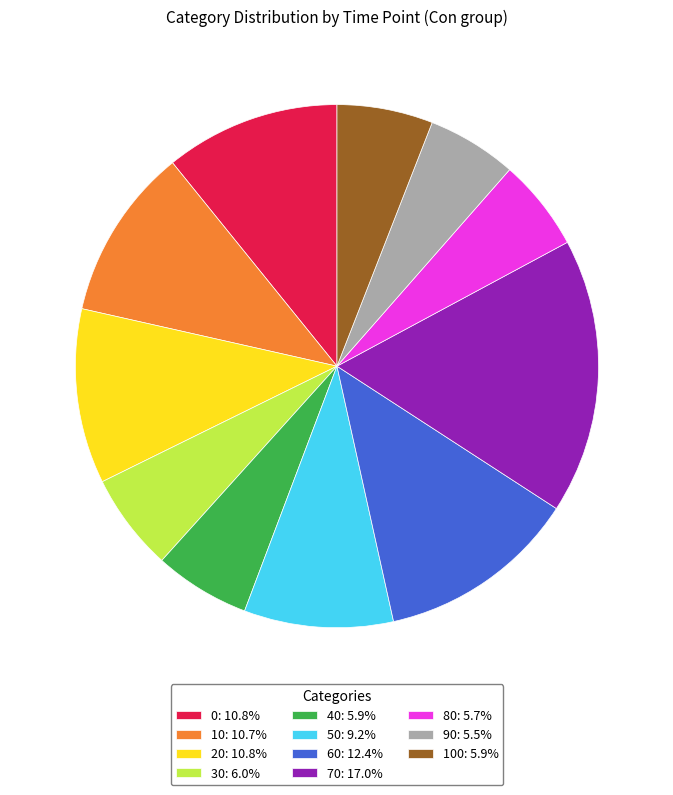

How many segments does this pie chart have?

11